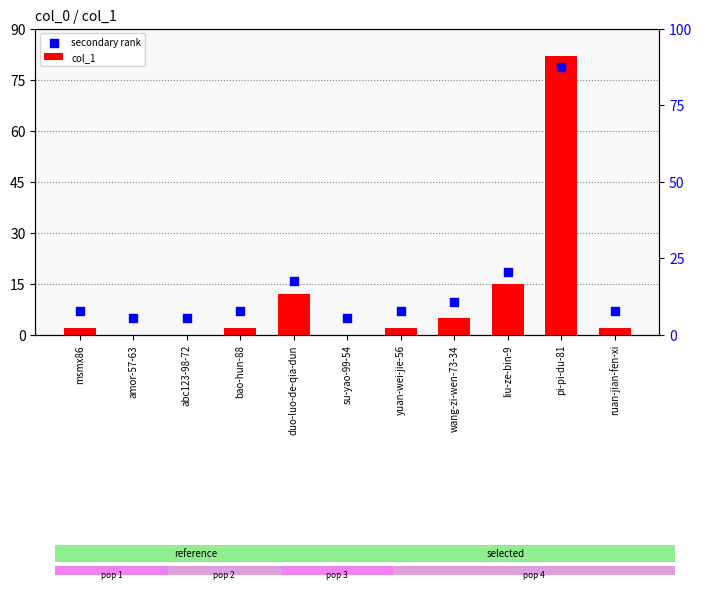

Which series has the largest Y range (max minus min)?

col_1